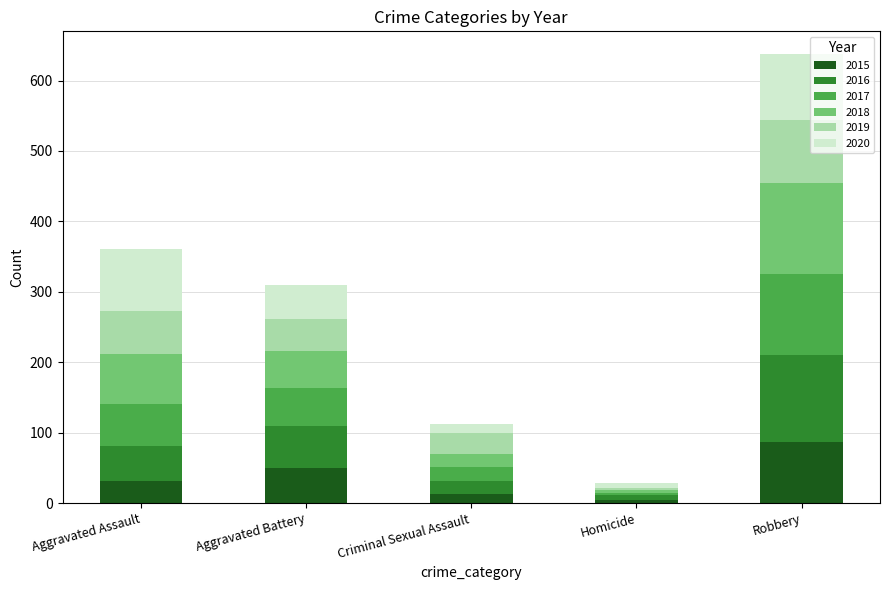

The 2015 series shows 61 at Robbery. True or false?

False